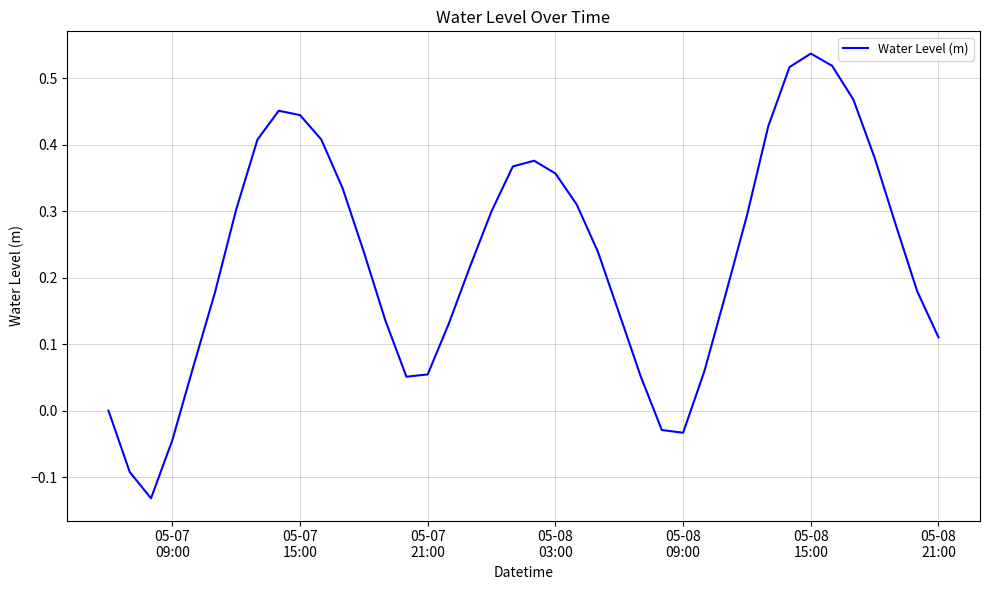

What is the difference between the maximum and minimum values?

0.7